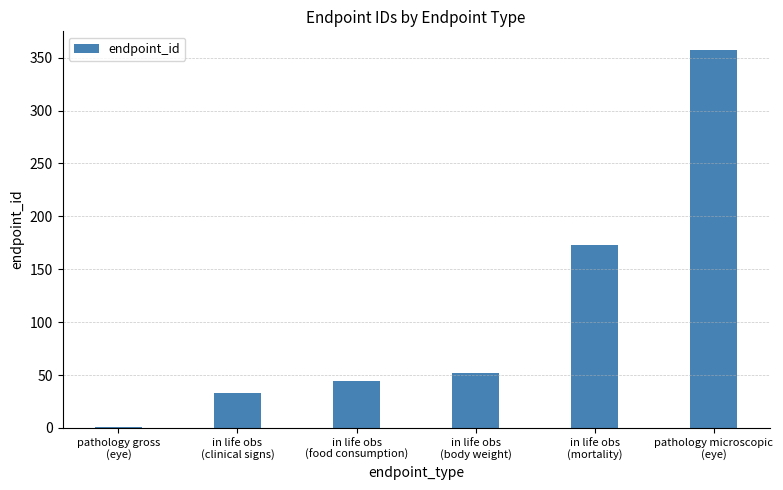

What is the maximum value shown in the chart?

357